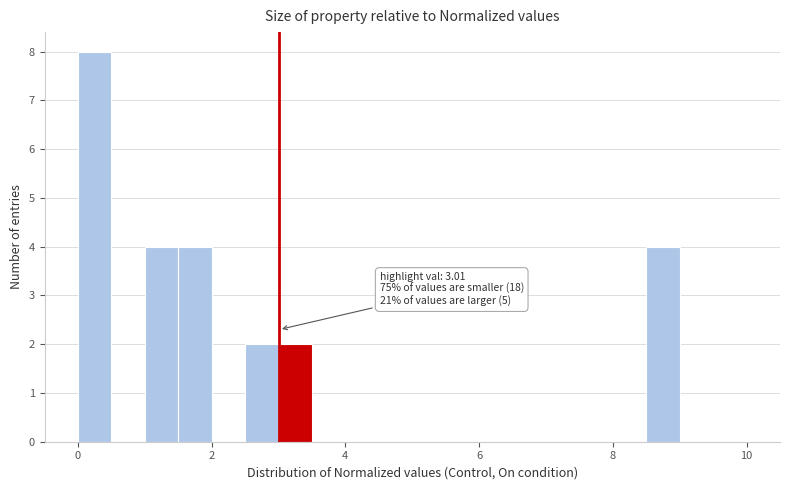

Read against the x-axis, roughly where is the centre of the tallest bar?

0.2